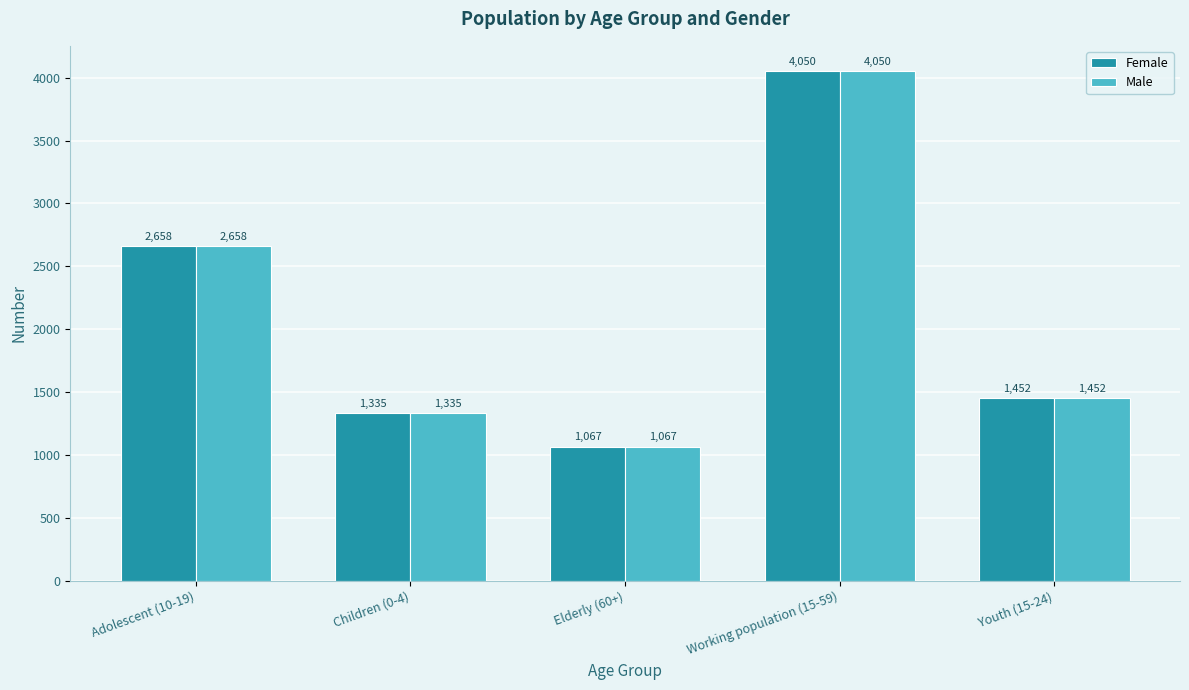

At which category is the sum across all series the highest?

Working population (15-59)